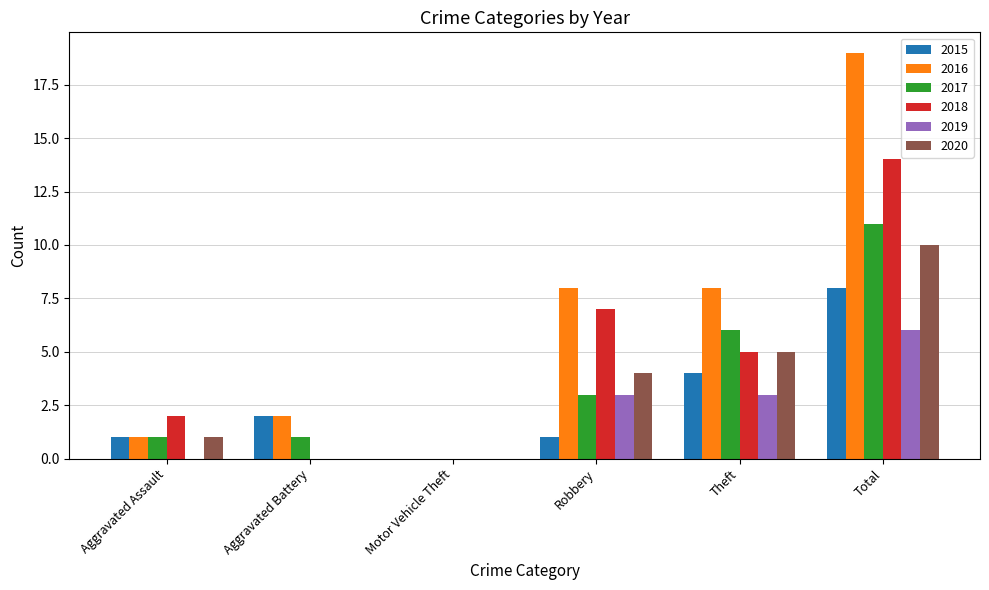

Which series has the largest total across all categories?

2016